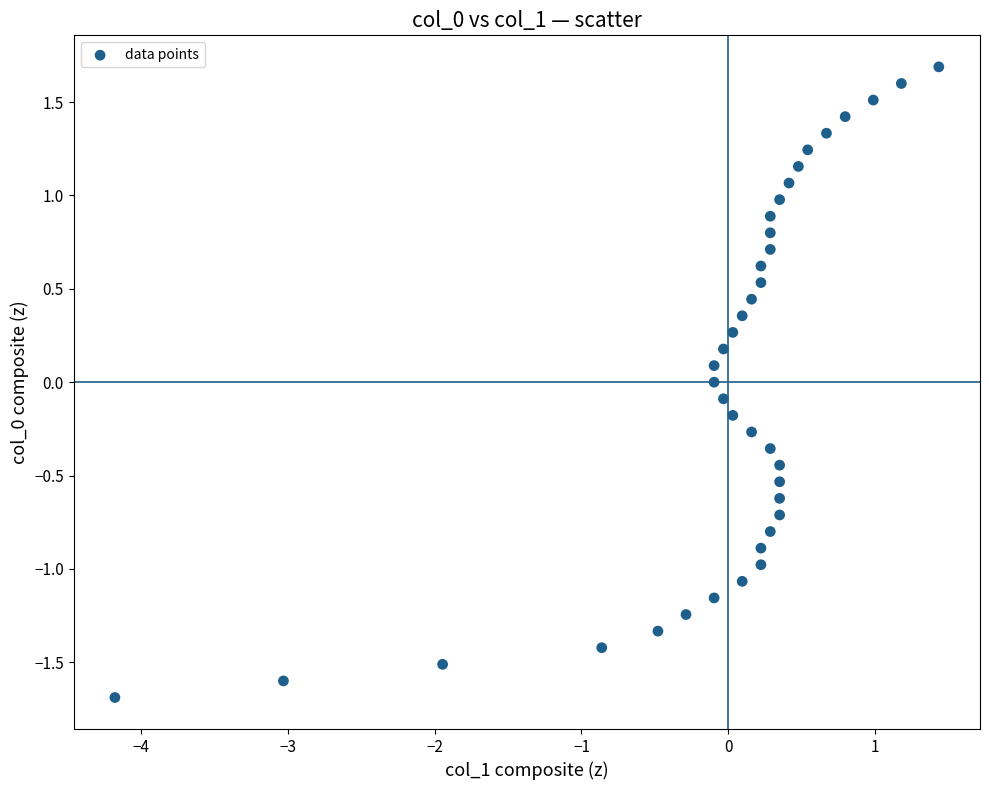

What is the range of X values (max minus min)?

5.6